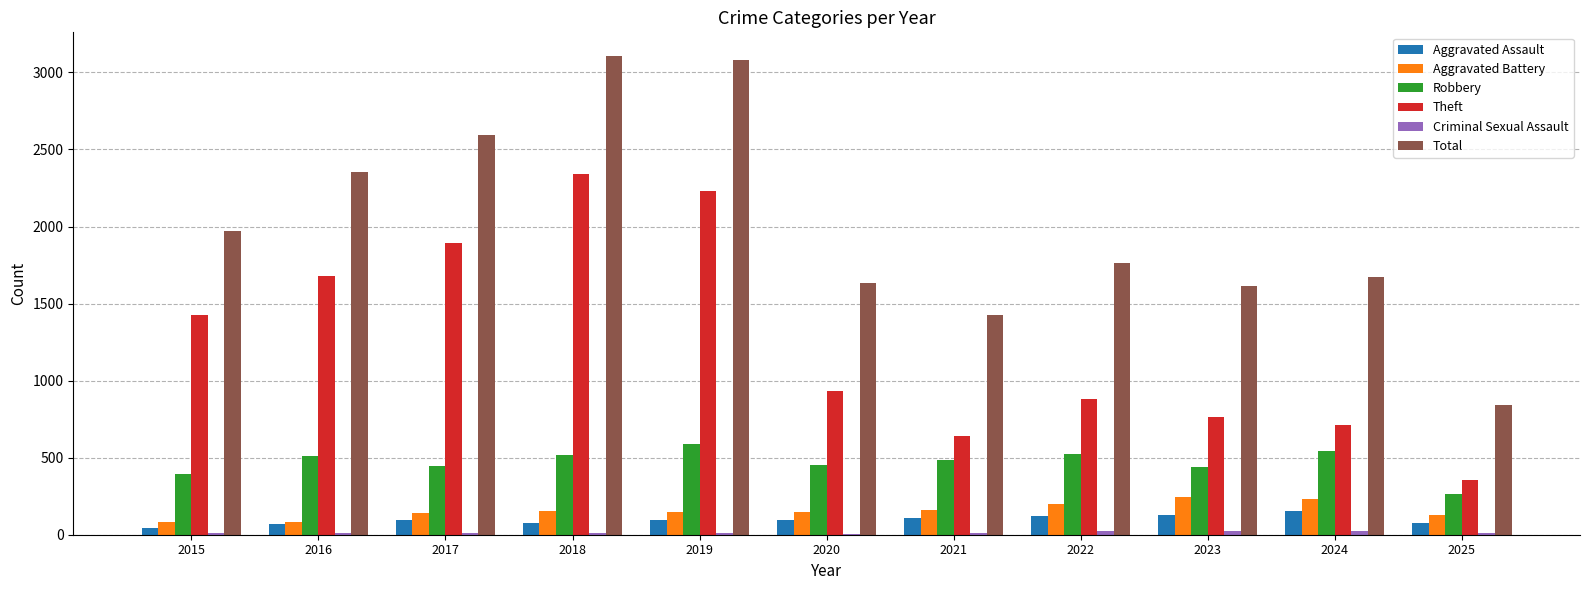

True or false: Total has a value of 5117 at 2019.

False